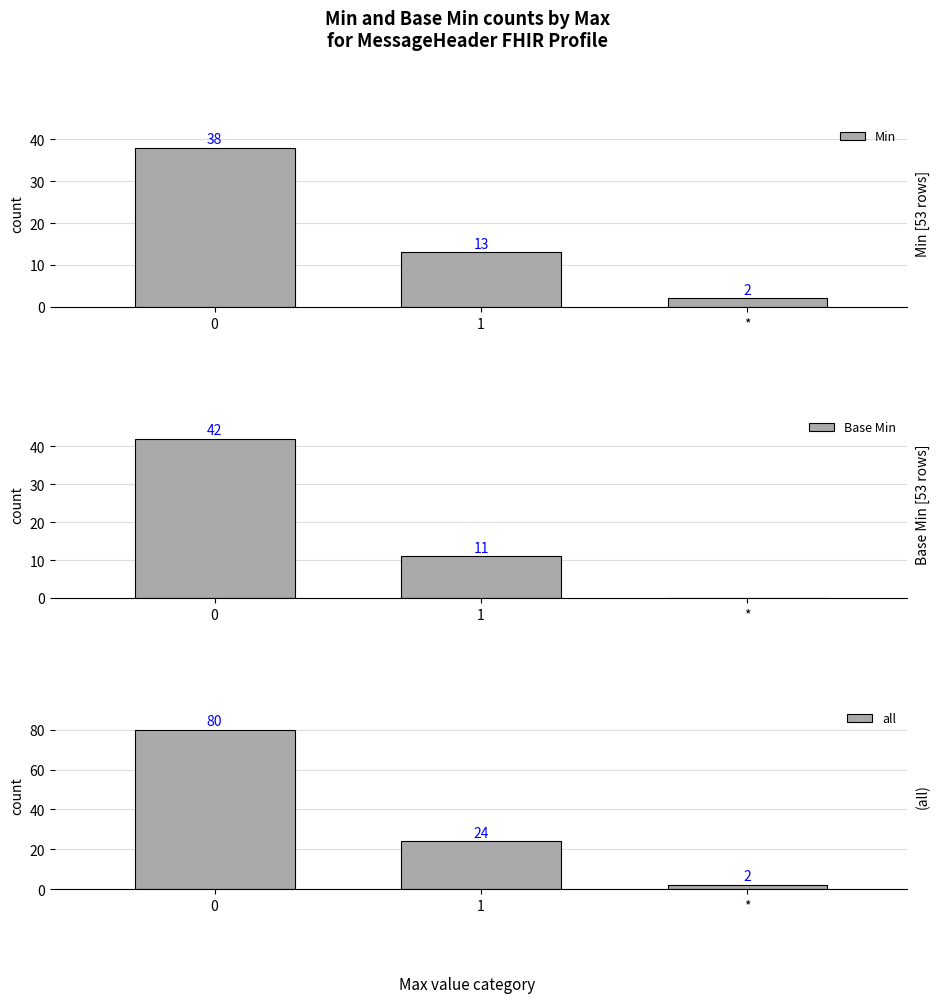

What is the sum of the Min values at * and 1?

15